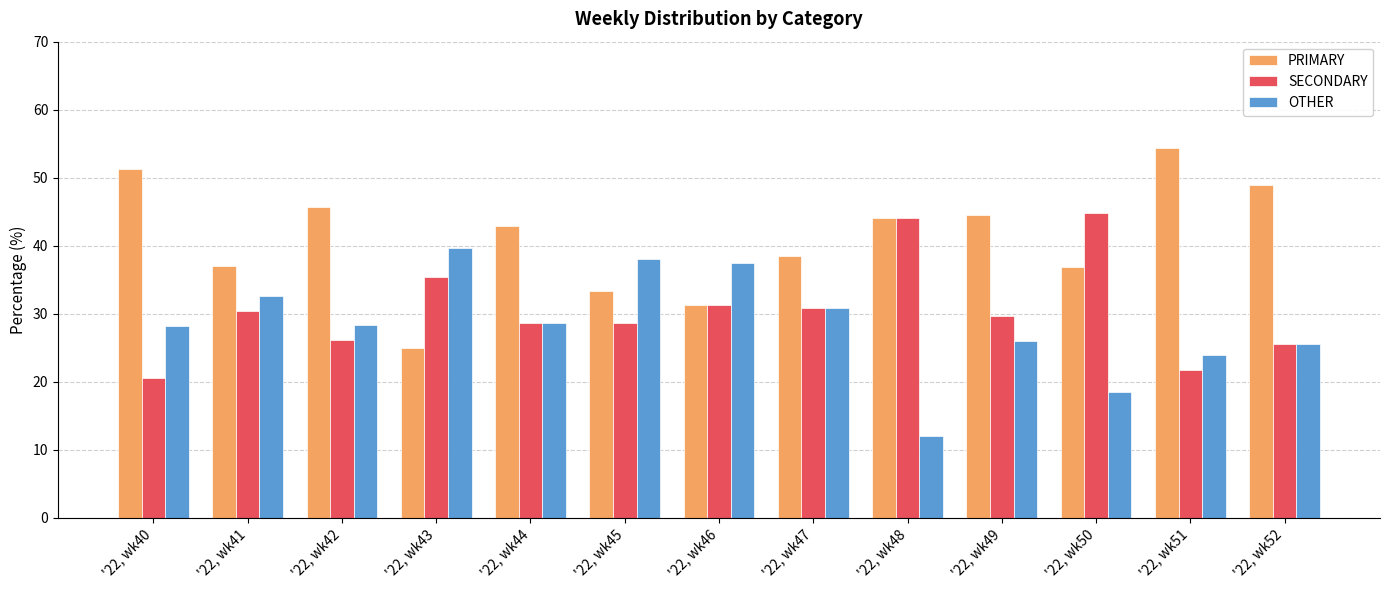

Which series has the largest total across all categories?

PRIMARY